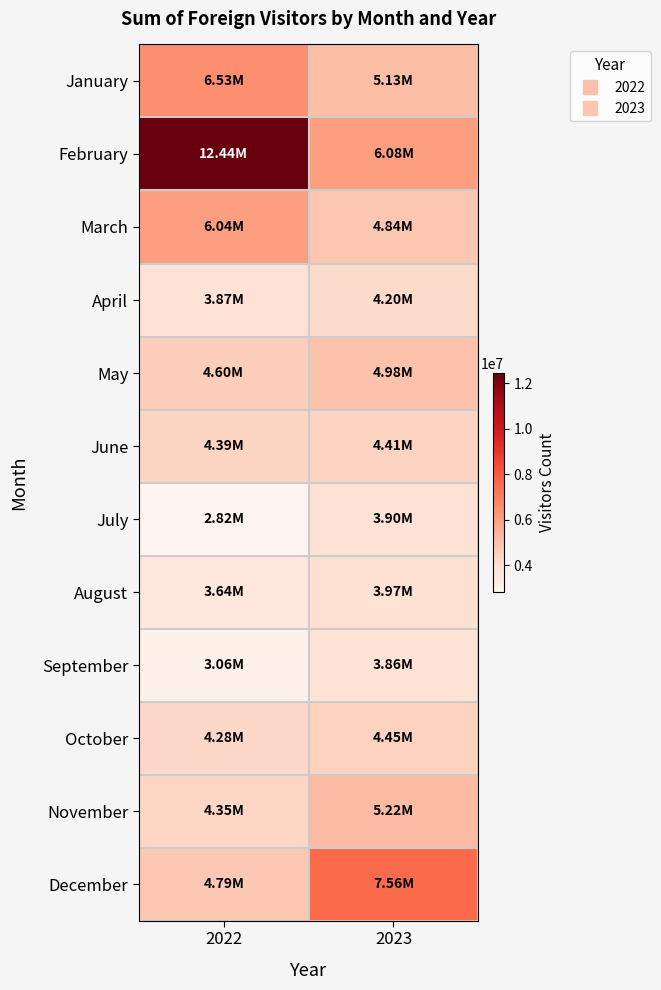

Reading left to right, list all the values displayed in this chart.

January: 2022=6530330	2023=5134879
February: 2022=12444999	2023=6077531
March: 2022=6041848	2023=4842193
April: 2022=3873971	2023=4200698
May: 2022=4598841	2023=4984775
June: 2022=4390319	2023=4405281
July: 2022=2816004	2023=3904183
August: 2022=3636946	2023=3968762
September: 2022=3057103	2023=3855546
October: 2022=4284555	2023=4453965
November: 2022=4348612	2023=5220053
December: 2022=4785445	2023=7560619